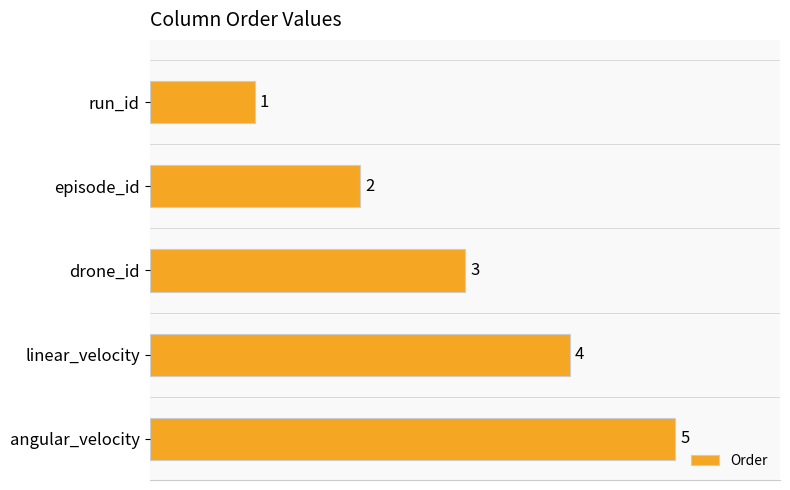

Count the values in the range 2 to 4.

3